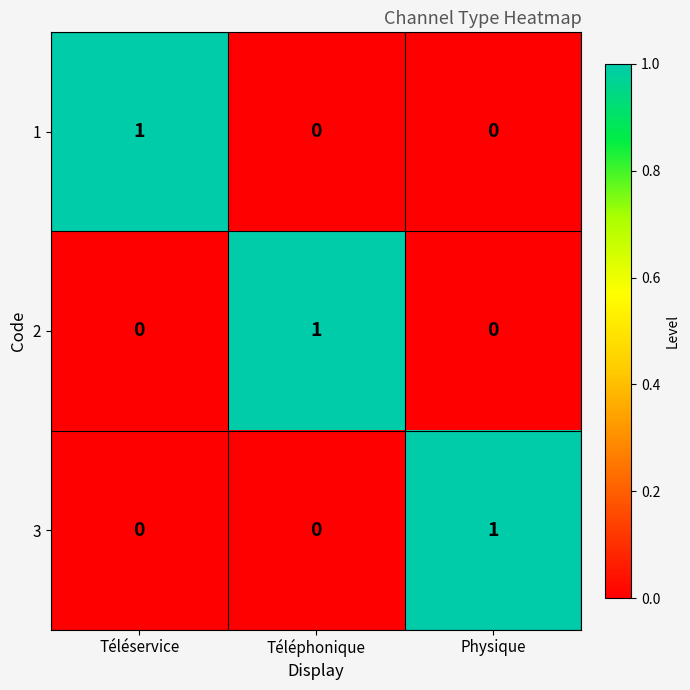

Is it true that 2 equals 1 at Téléservice?

False